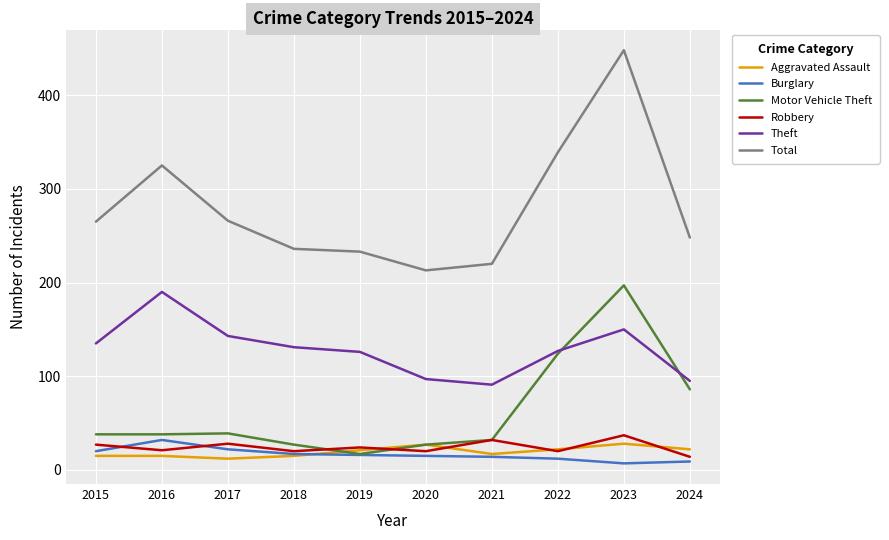

Which category has the highest value in the Theft series?

2016